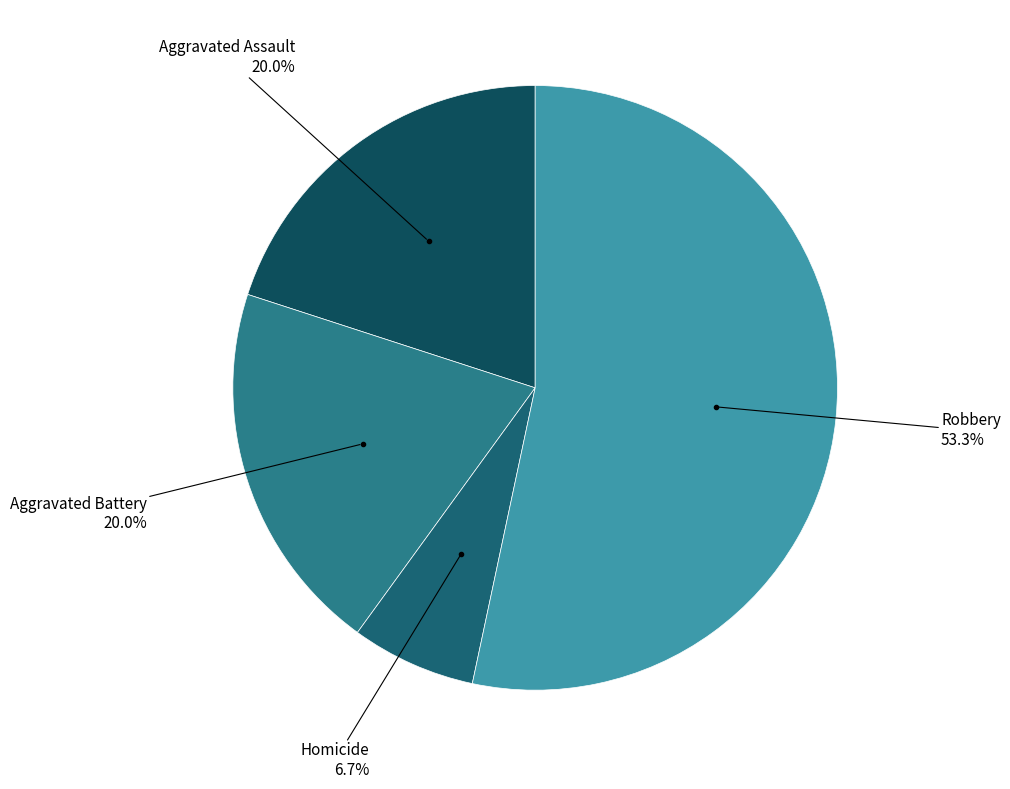

Which slice represents more than half of the pie?

Robbery